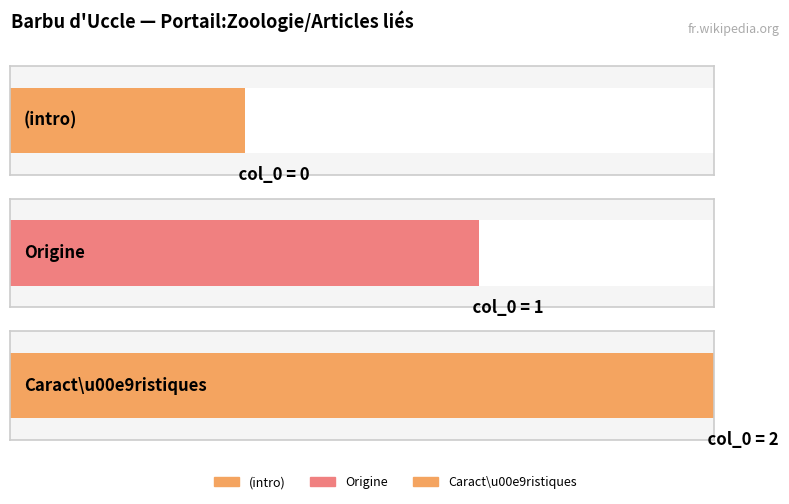

Reading left to right, list all the values displayed in this chart.

Barbu_d%27Uccle (row 0)=0	Barbu_d%27Uccle (row 1)=1	Barbu_d%27Uccle (row 2)=2